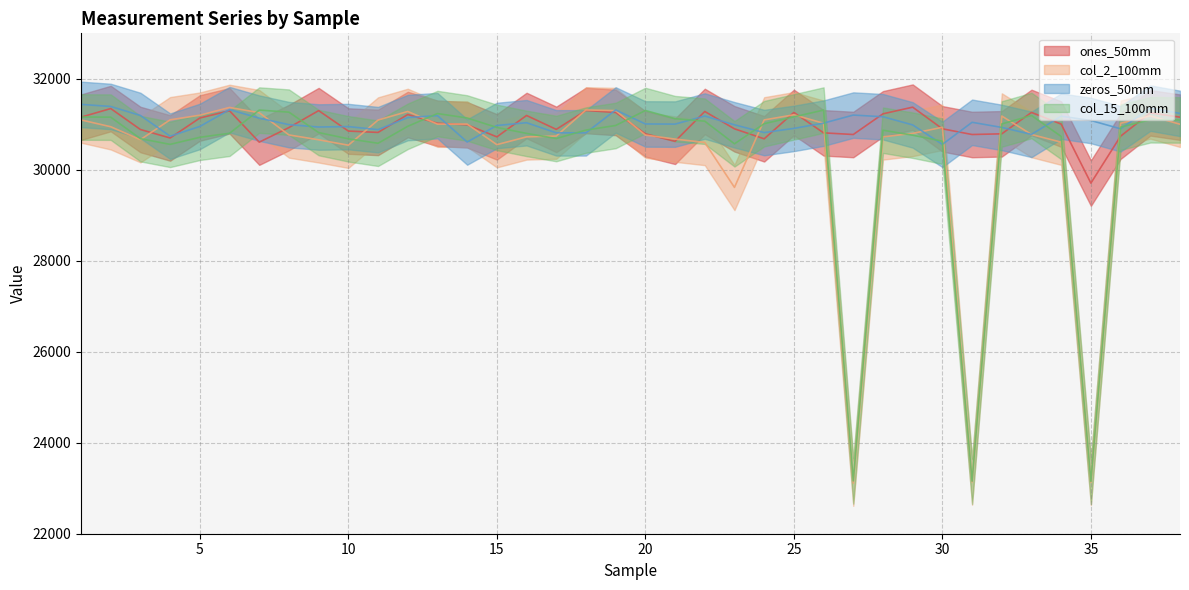

Between 19 and 22, which series saw the biggest shift?

col_2_100mm